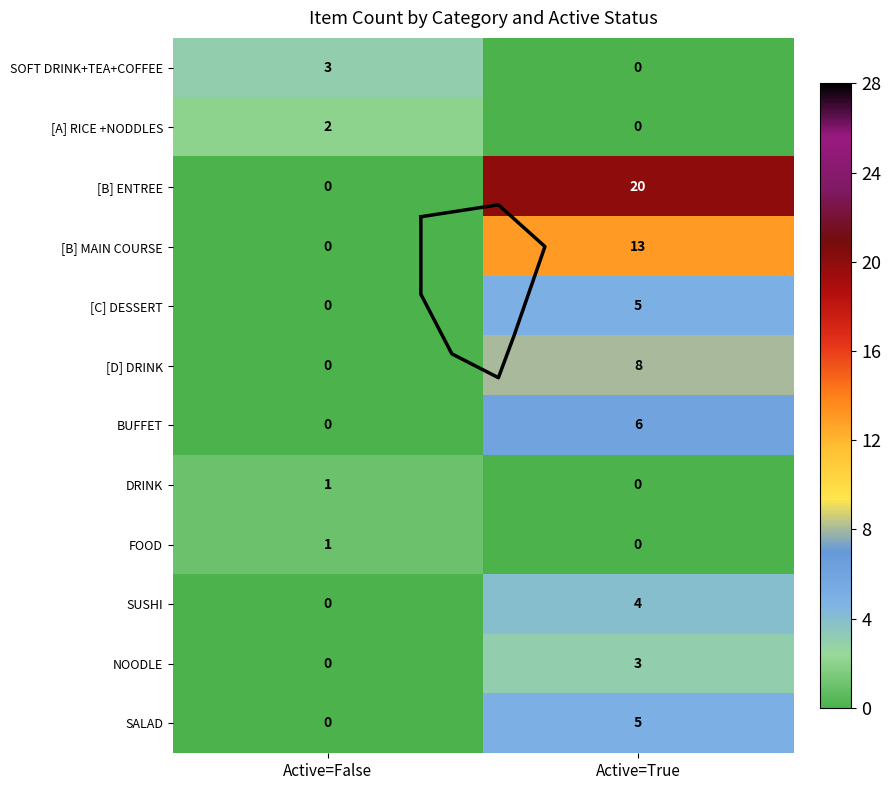

Which category has the highest value in the SALAD series?

Active=True